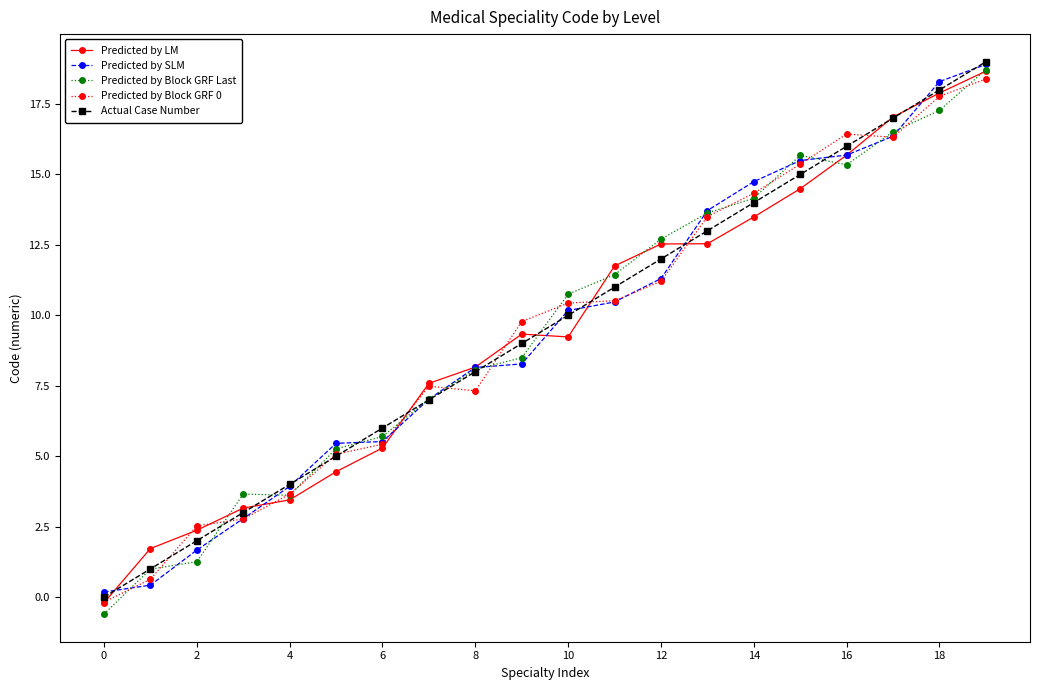

How many series are shown in this chart?

5